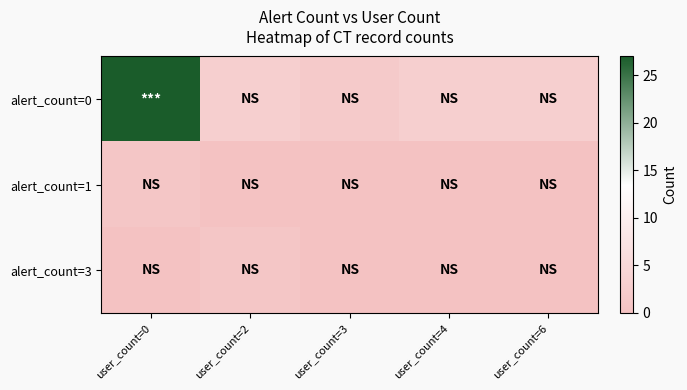

What is the total value across all series at user_count=6?

3